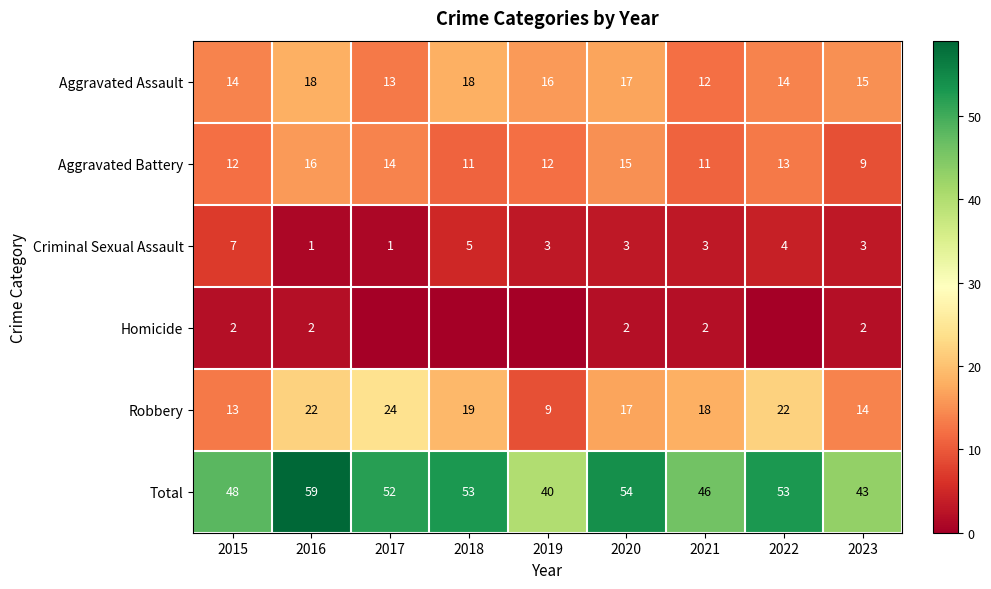

What is the spread (max minus min) of values at 2020?

52